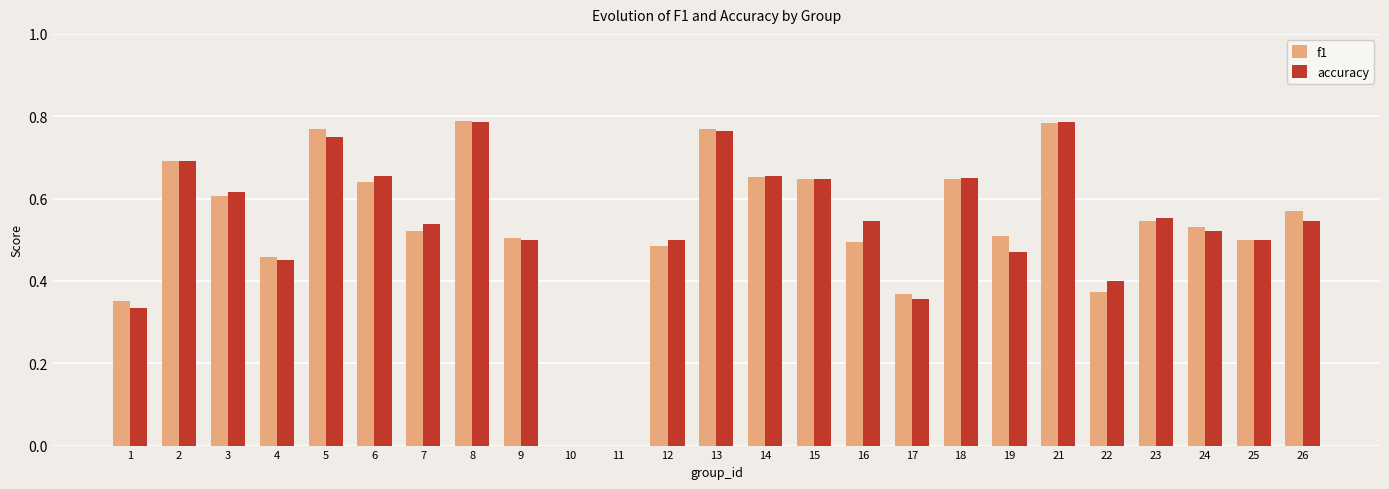

Is it true that f1 equals 0.2 at 8?

False